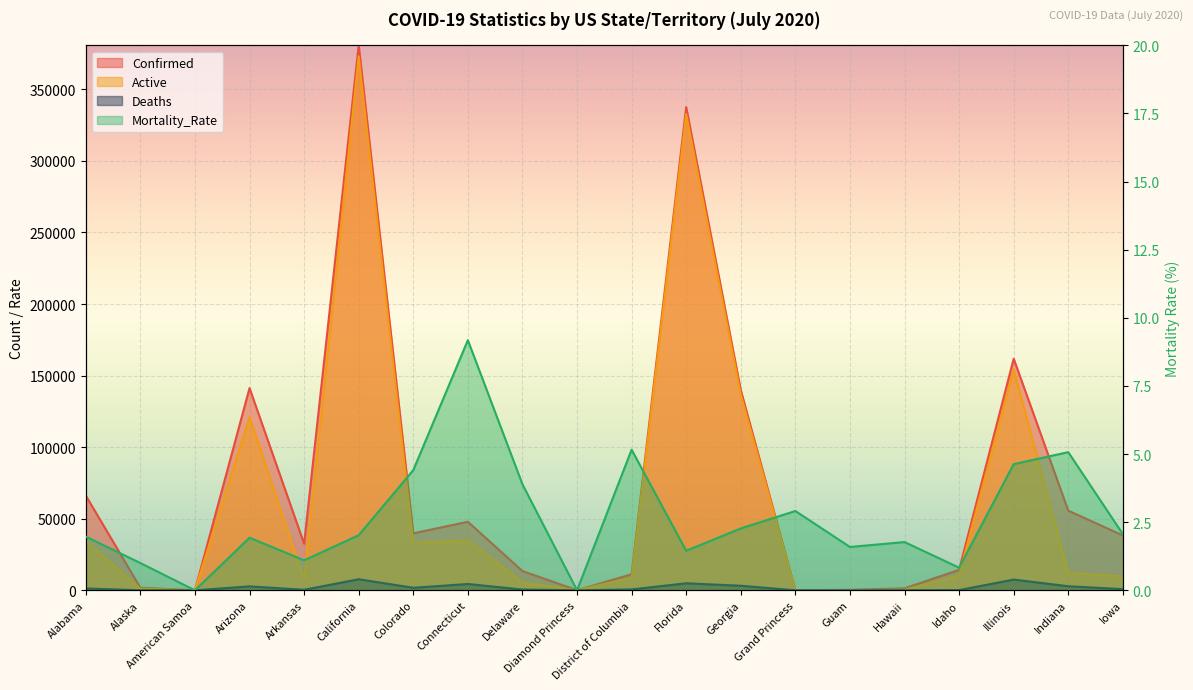

At which category is the sum across all series the highest?

California